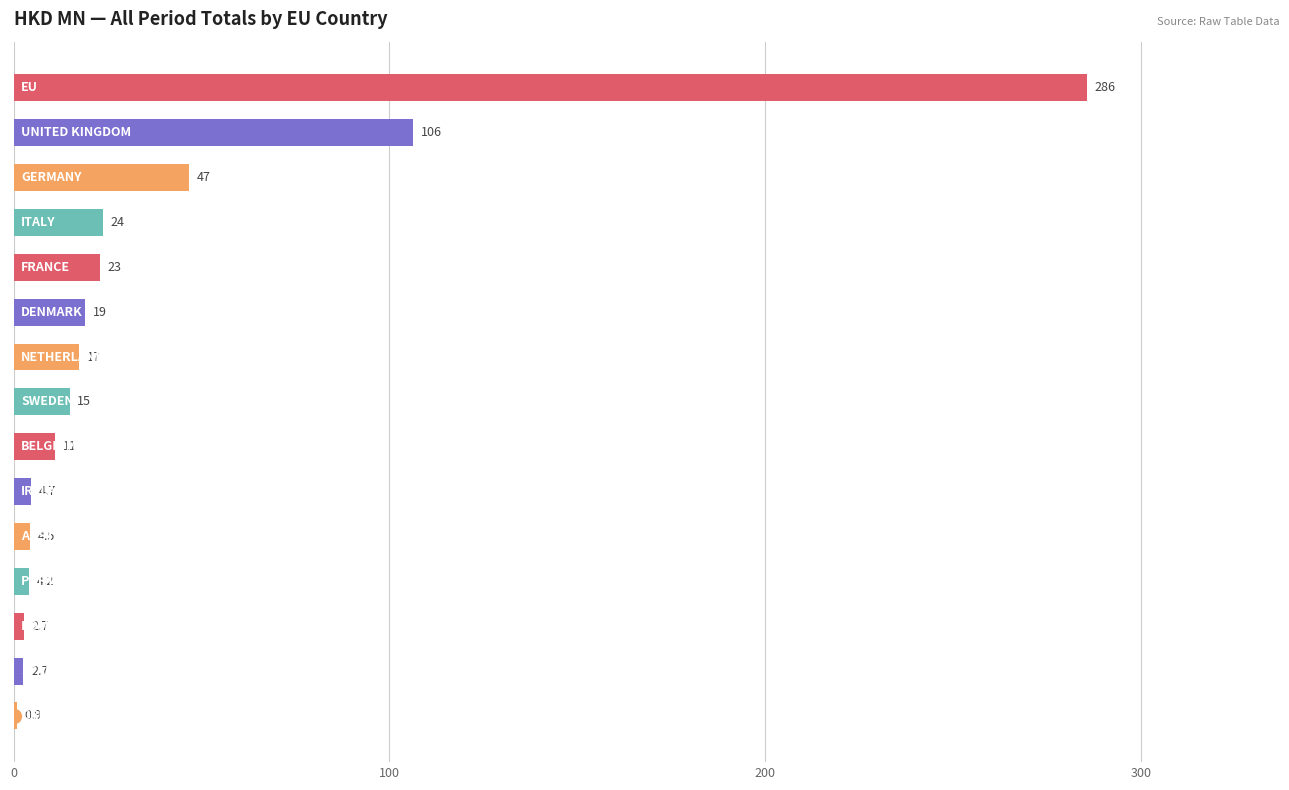

What is the greatest value displayed?

285.6